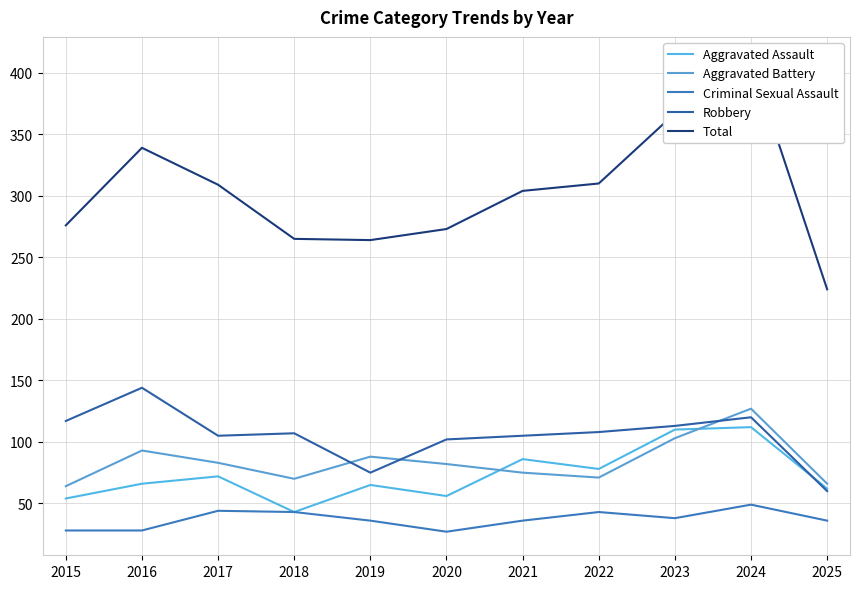

What is the difference between the Total values at 2025 and 2020?

49